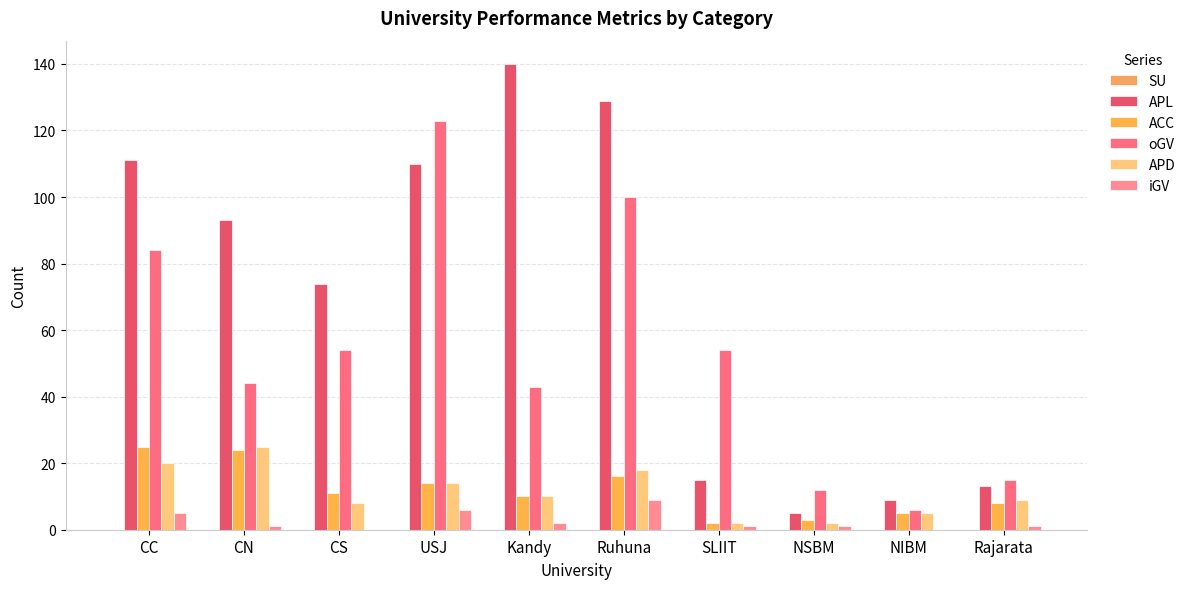

Reading left to right, what are all the values shown in this chart?

SU: CC=0	CN=0	CS=0	USJ=0	Kandy=0	Ruhuna=0	SLIIT=0	NSBM=0	NIBM=0	Rajarata=0
APL: CC=111	CN=93	CS=74	USJ=110	Kandy=140	Ruhuna=129	SLIIT=15	NSBM=5	NIBM=9	Rajarata=13
ACC: CC=25	CN=24	CS=11	USJ=14	Kandy=10	Ruhuna=16	SLIIT=2	NSBM=3	NIBM=5	Rajarata=8
oGV: CC=84	CN=44	CS=54	USJ=123	Kandy=43	Ruhuna=100	SLIIT=54	NSBM=12	NIBM=6	Rajarata=15
APD: CC=20	CN=25	CS=8	USJ=14	Kandy=10	Ruhuna=18	SLIIT=2	NSBM=2	NIBM=5	Rajarata=9
iGV: CC=5	CN=1	CS=0	USJ=6	Kandy=2	Ruhuna=9	SLIIT=1	NSBM=1	NIBM=0	Rajarata=1